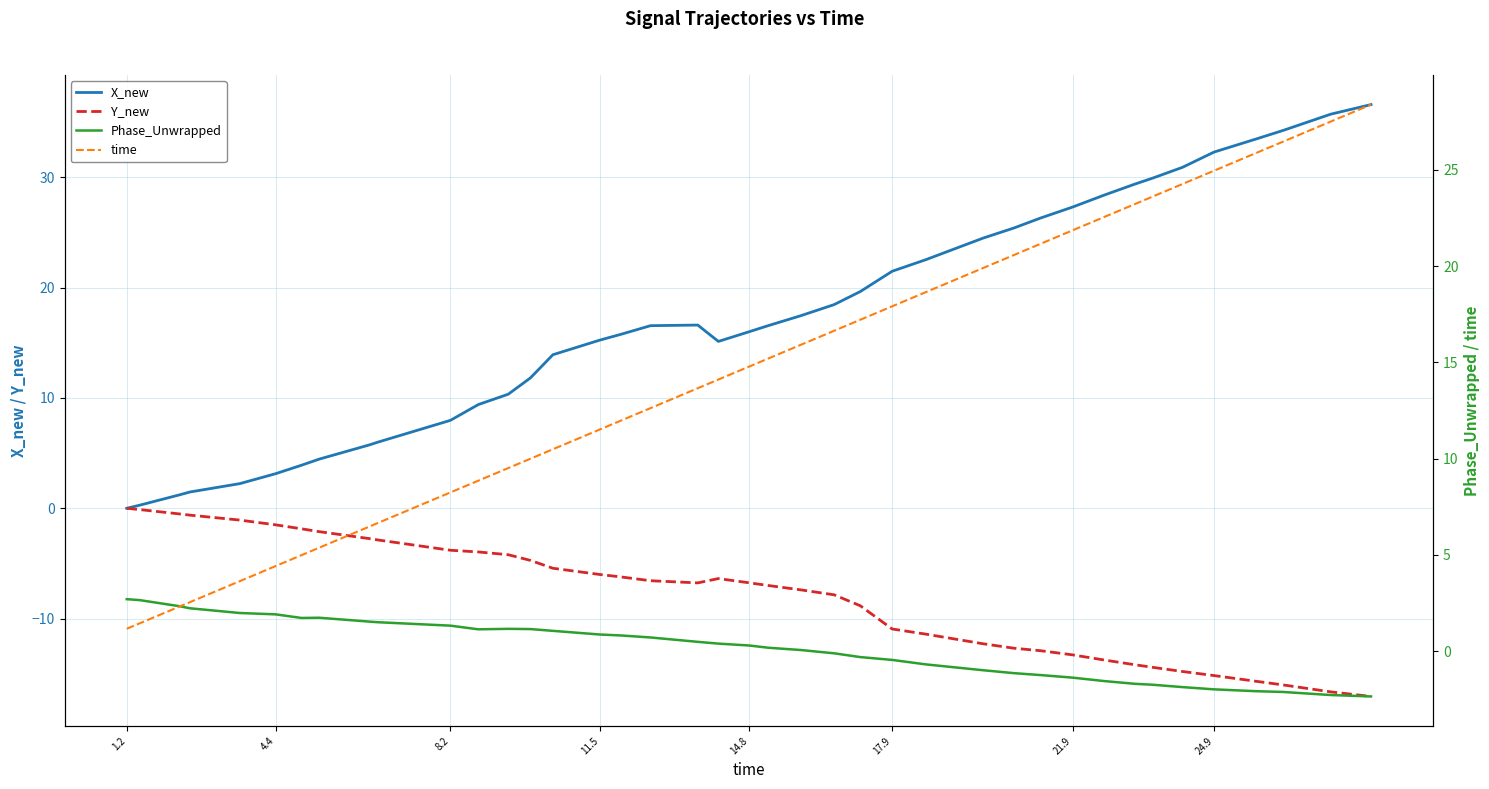

What is the difference between the maximum and second lowest values in the X_new series?

36.3